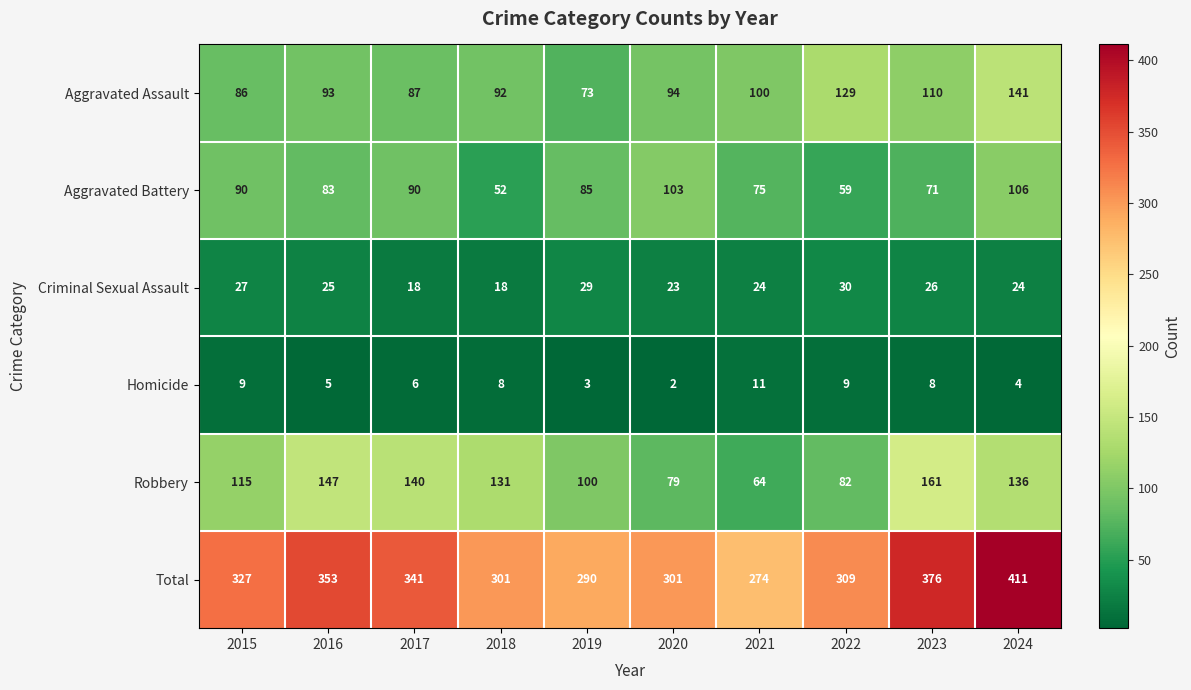

What is the sum of the Aggravated Assault values at 2017 and 2024?

228